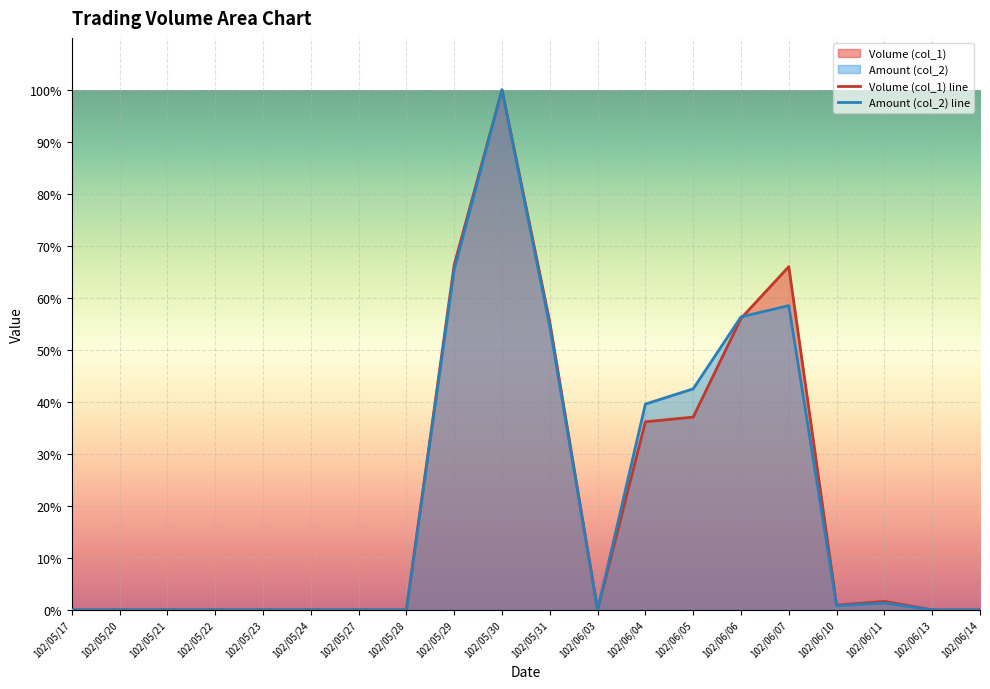

Where is the first local maximum for Volume (col_1) line?

102/05/30